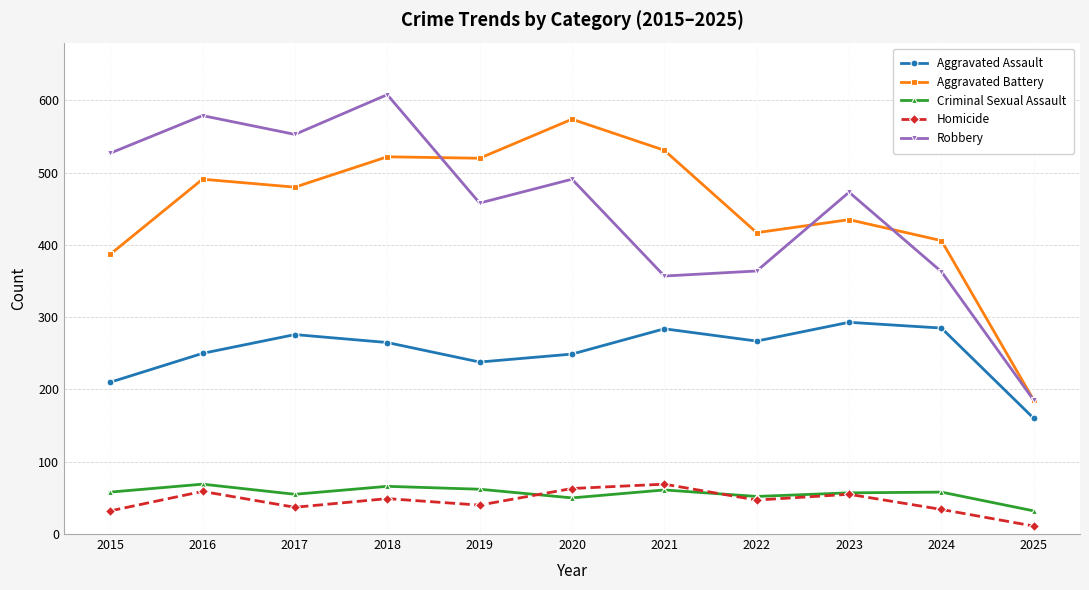

Which series changed the most between 2017 and 2025?

Robbery